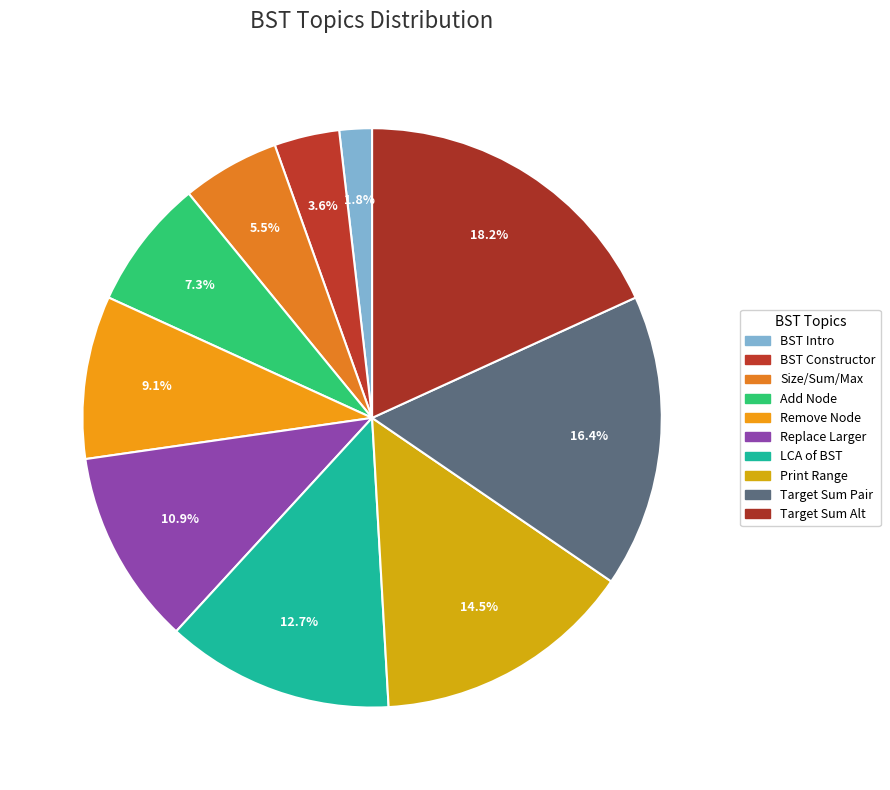

Does any single category account for the majority?

No